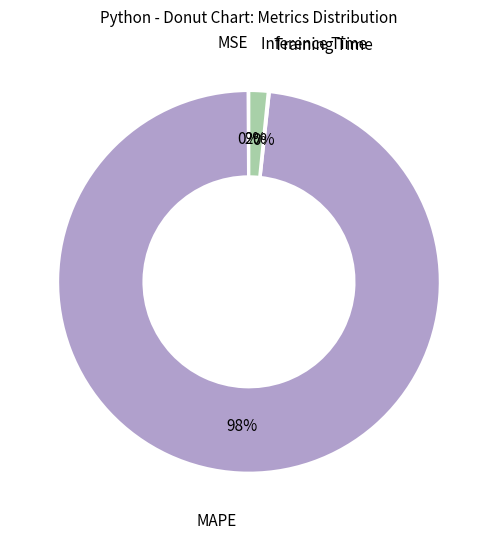

The Inference Time slice represents 16% of the pie. True or false?

False